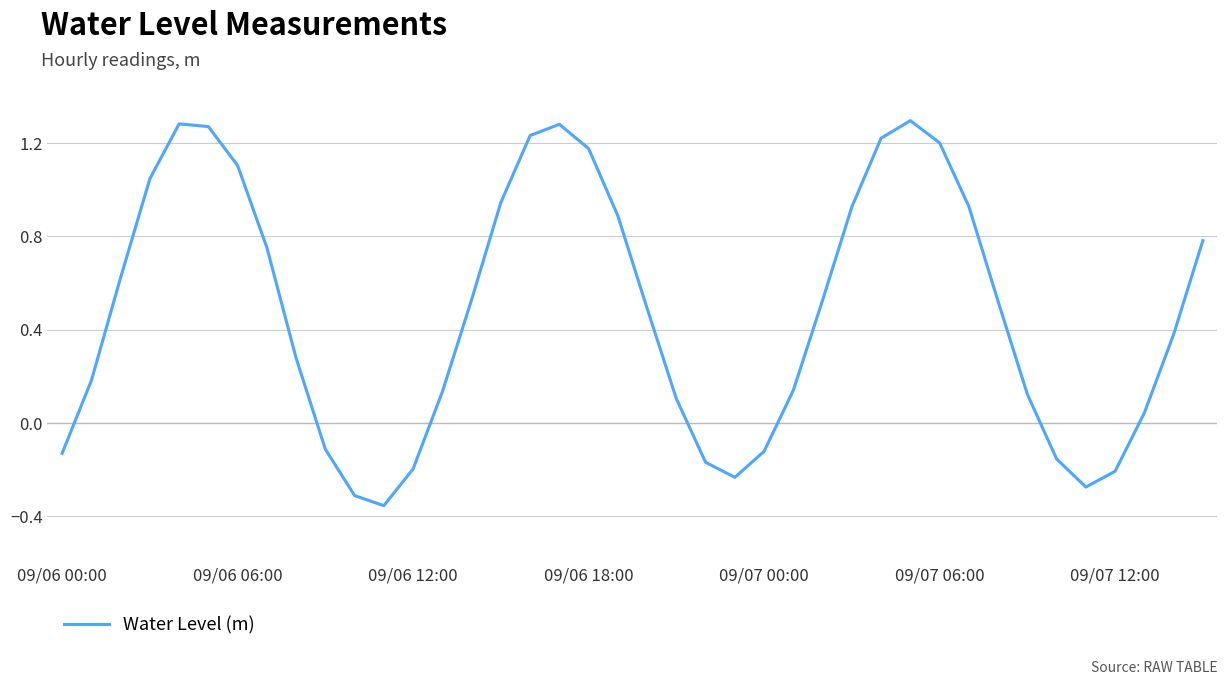

Does the chart have visible grid lines?

Yes